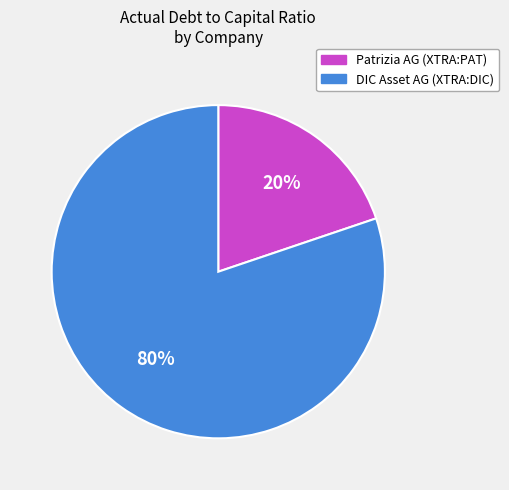

To the nearest percent, what is the difference between the Patrizia AG (XTRA:PAT) and DIC Asset AG (XTRA:DIC) slice percentages?

60%